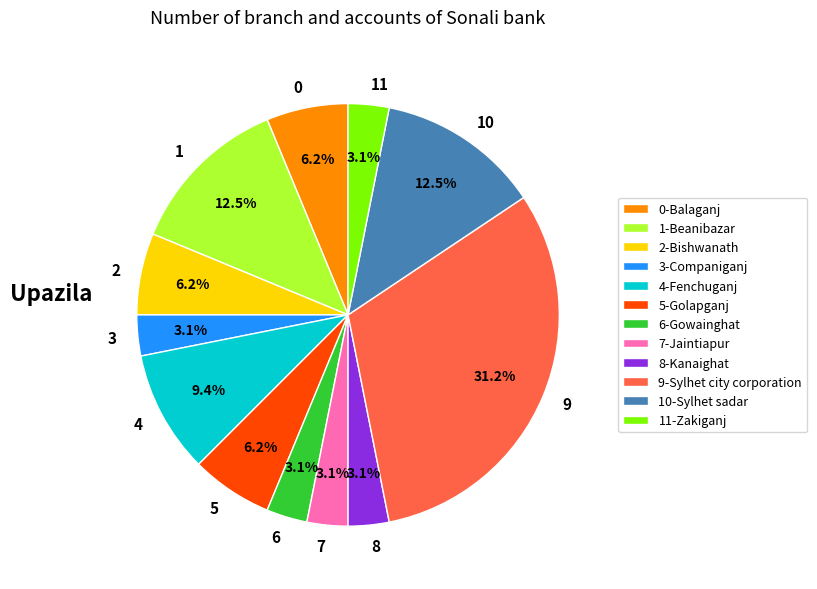

Combined, what portion of the pie is 9 and 8?

34.4%